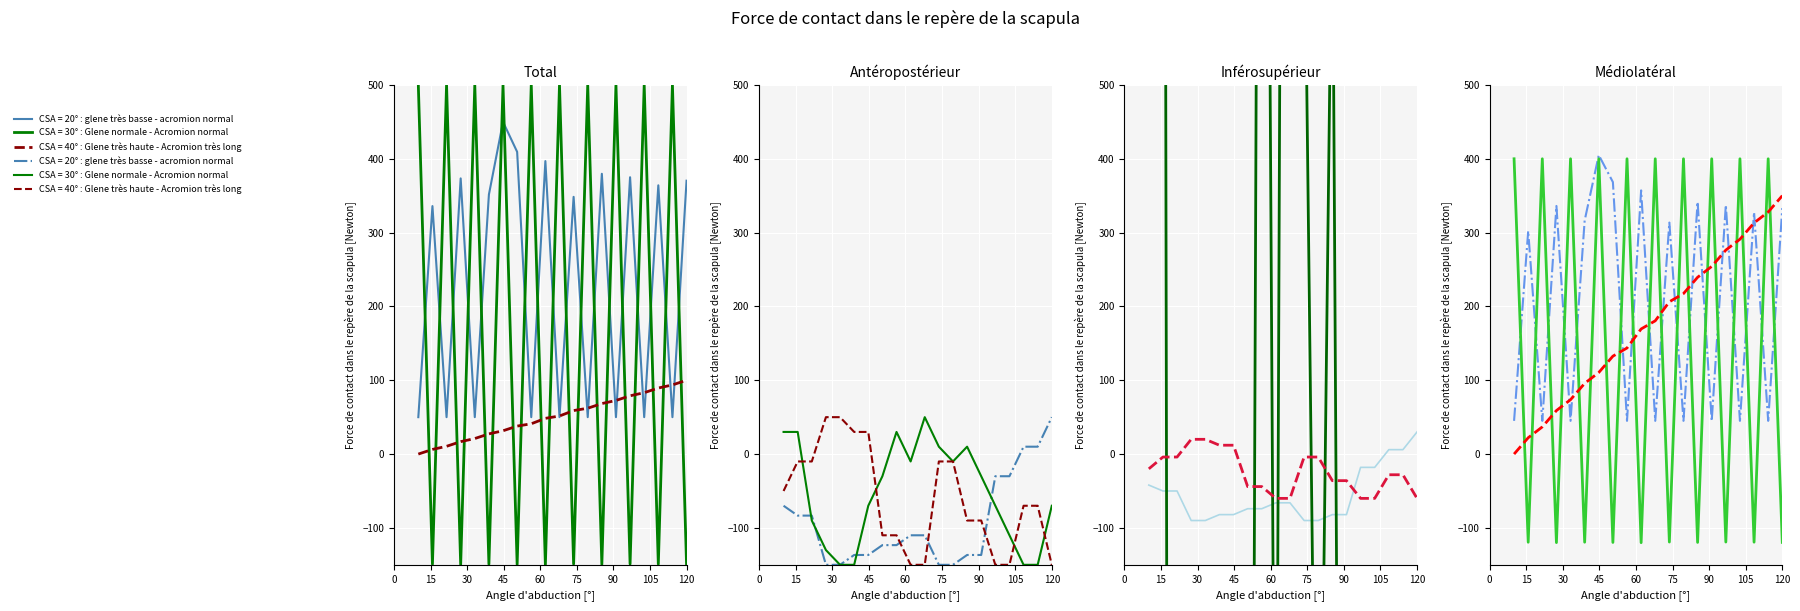

Between 204.256 and 204.335, which is larger?

204.335